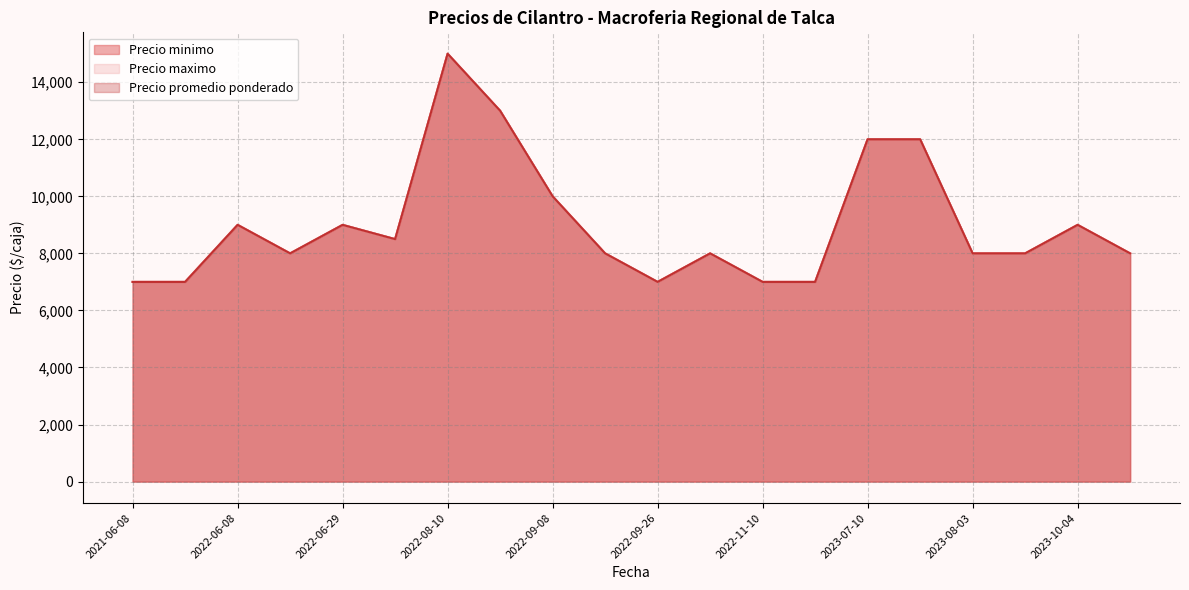

Does the chart display data point markers on the line(s)?

No